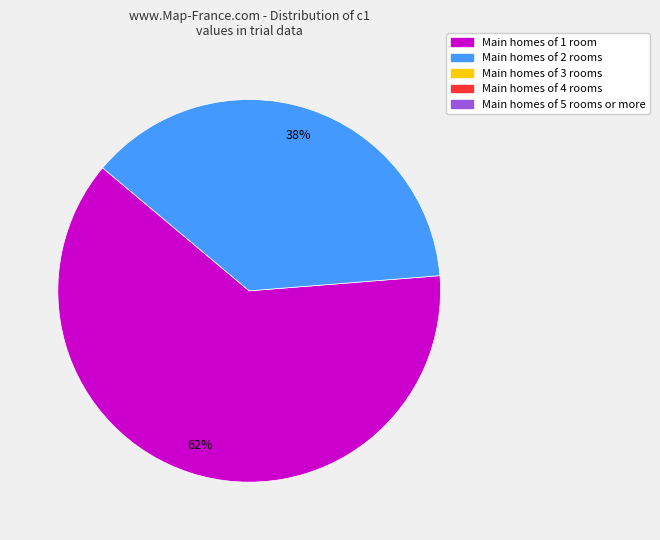

Is there any slice that represents more than half of the pie?

Yes